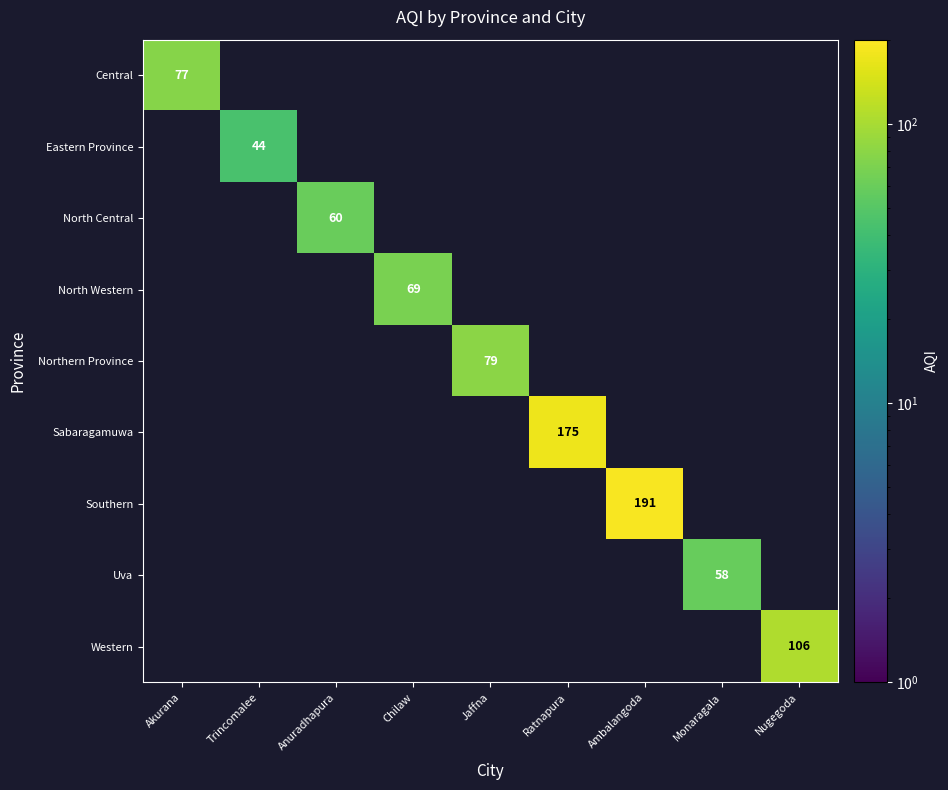

List the series in order of their peak value, lowest first.

Eastern Province, Uva, North Central, North Western, Central, Northern Province, Western, Sabaragamuwa, Southern